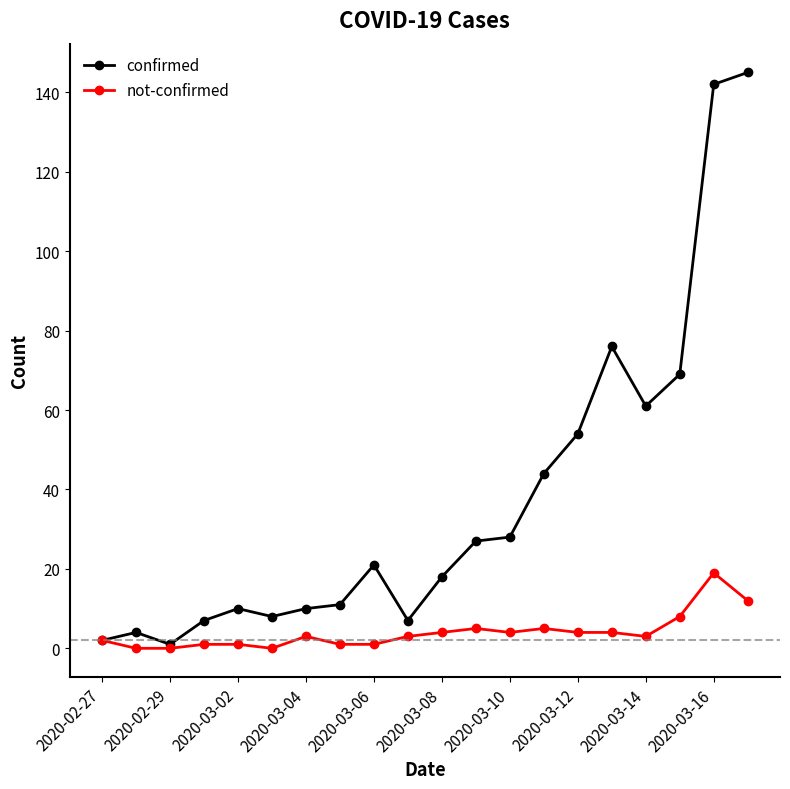

List the series in order of their overall mean, highest first.

confirmed, not-confirmed